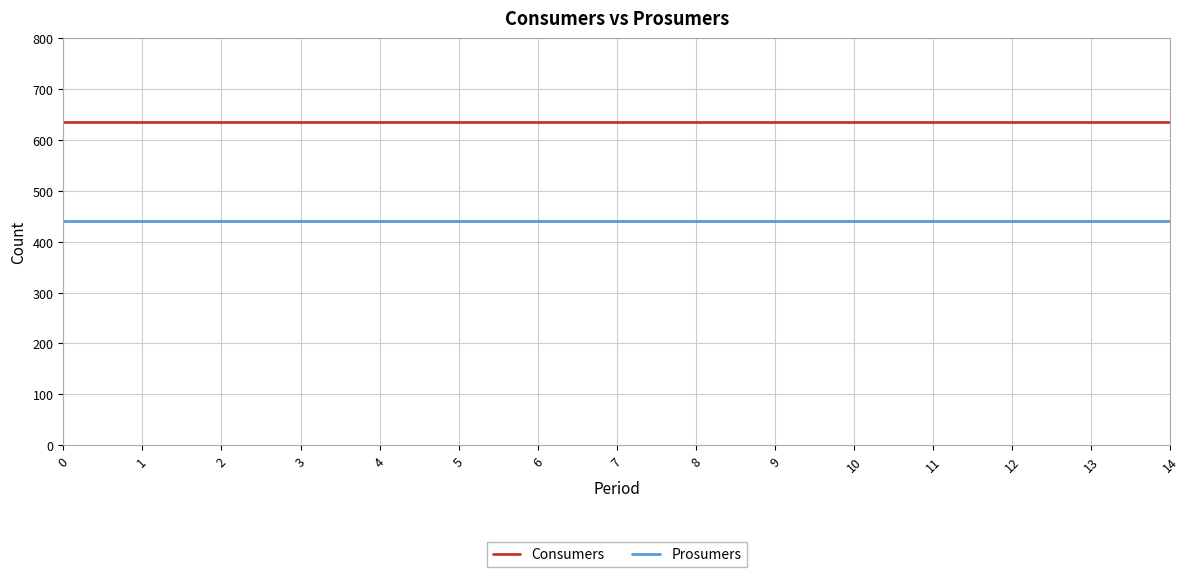

The Prosumers series shows 440 at 2. True or false?

True